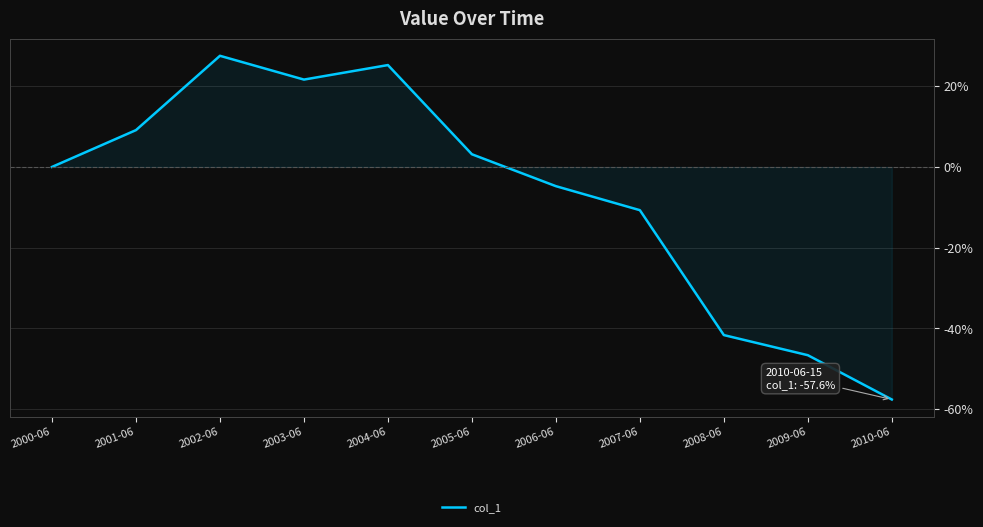

Reading left to right, transcribe all the data shown in this chart.

2000-06=0.0	2001-06=9.1	2002-06=27.5	2003-06=21.6	2004-06=25.2	2005-06=3.1	2006-06=-4.8	2007-06=-10.7	2008-06=-41.7	2009-06=-46.6	2010-06=-57.6